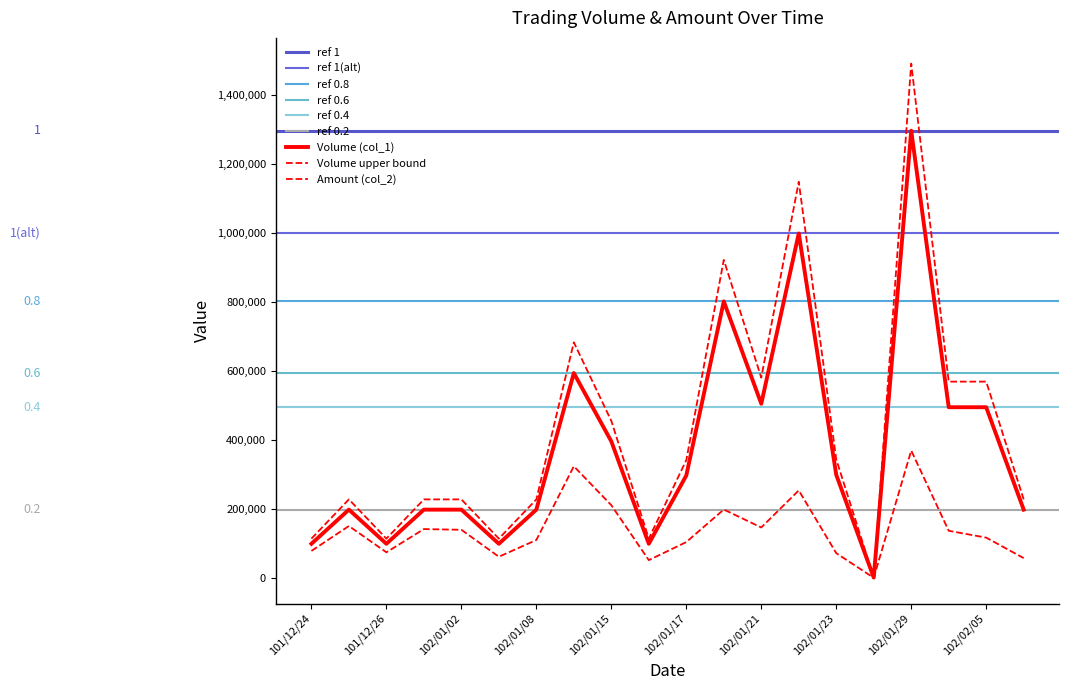

The value of Amount (col_2) at 102/02/05 is 116810. True or false?

True